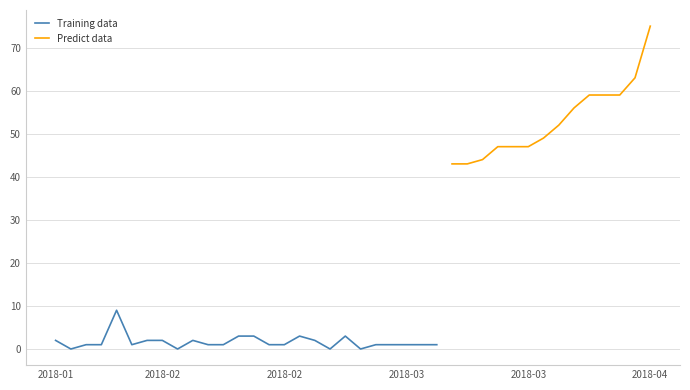

How many interior local peaks does the Training data series have?

6